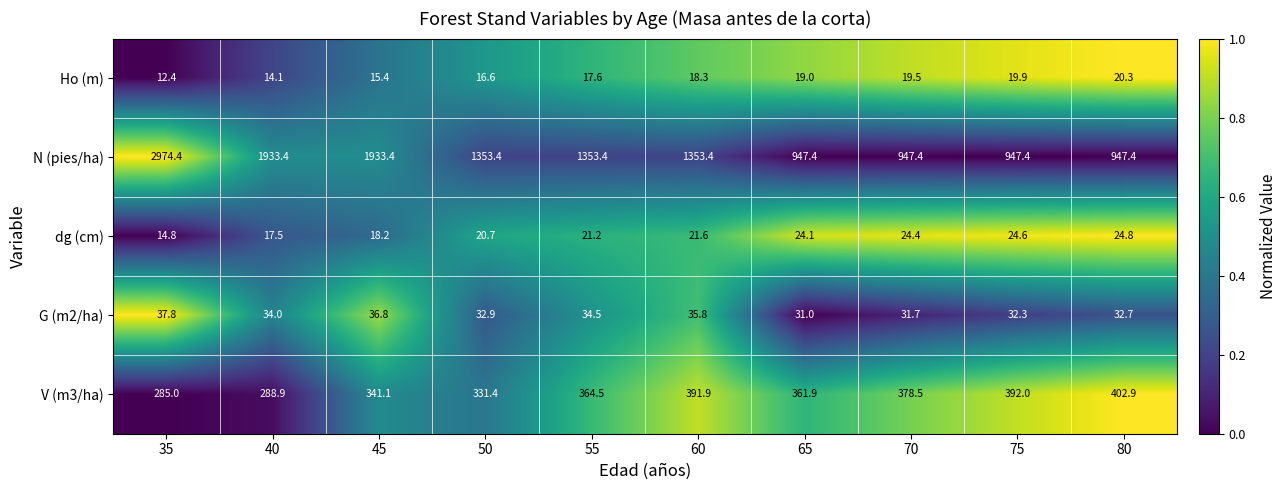

At which label is dg (cm) closest to 19?

45